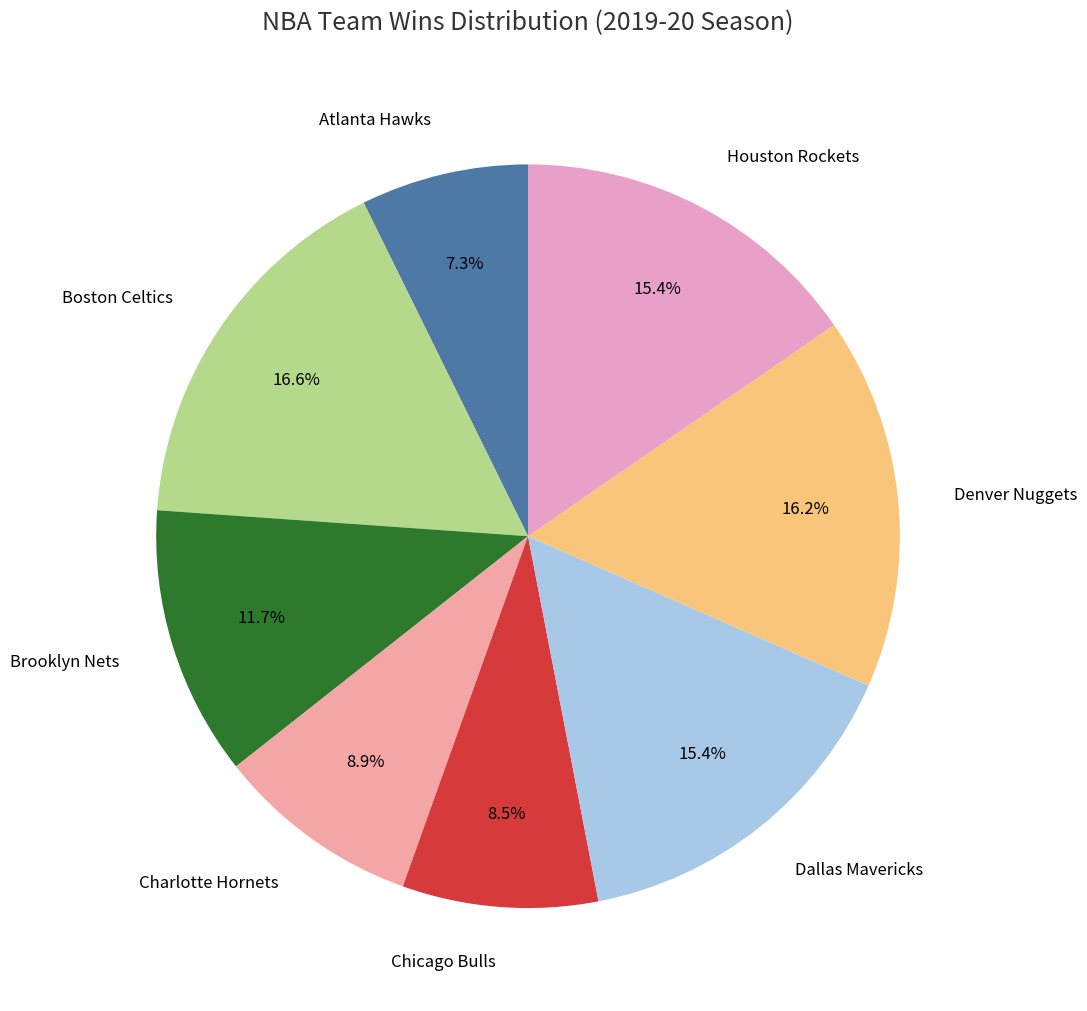

What percentage do Boston Celtics and Atlanta Hawks together represent?

23.9%